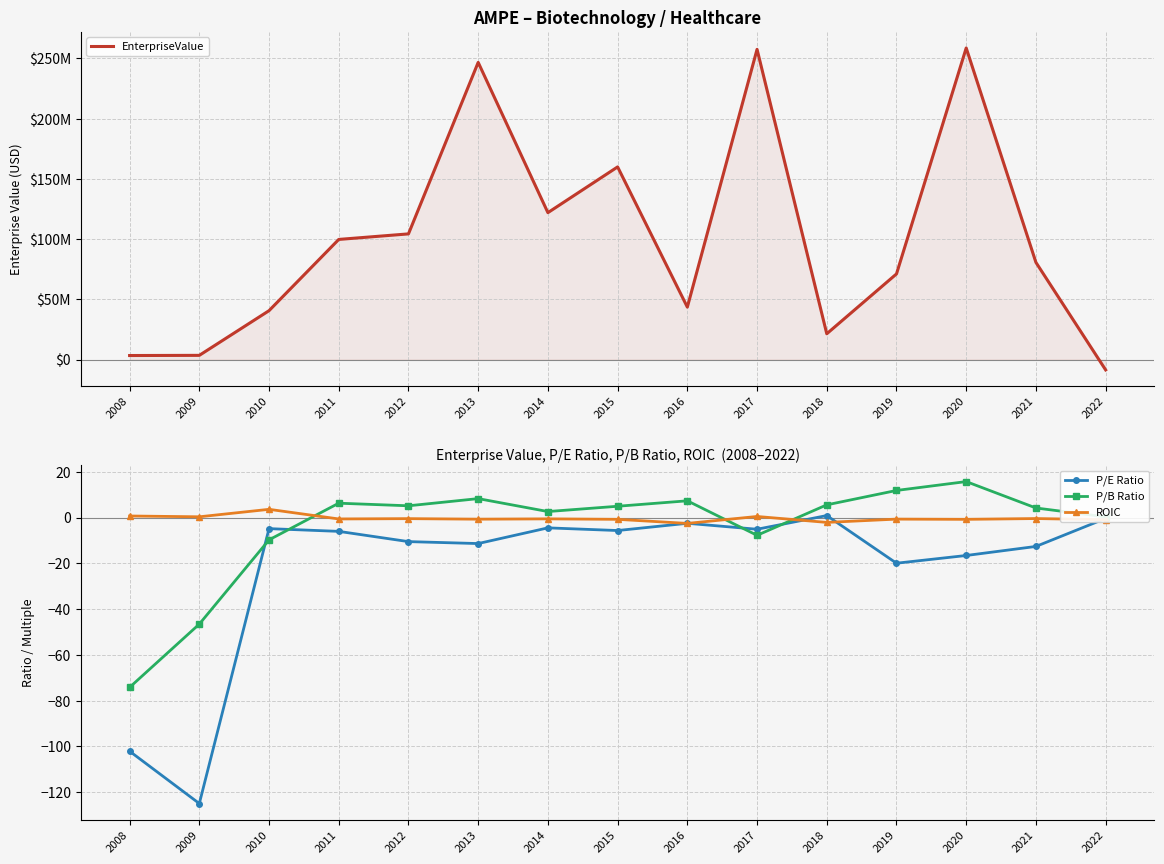

How many values in P/E Ratio are above zero?

1